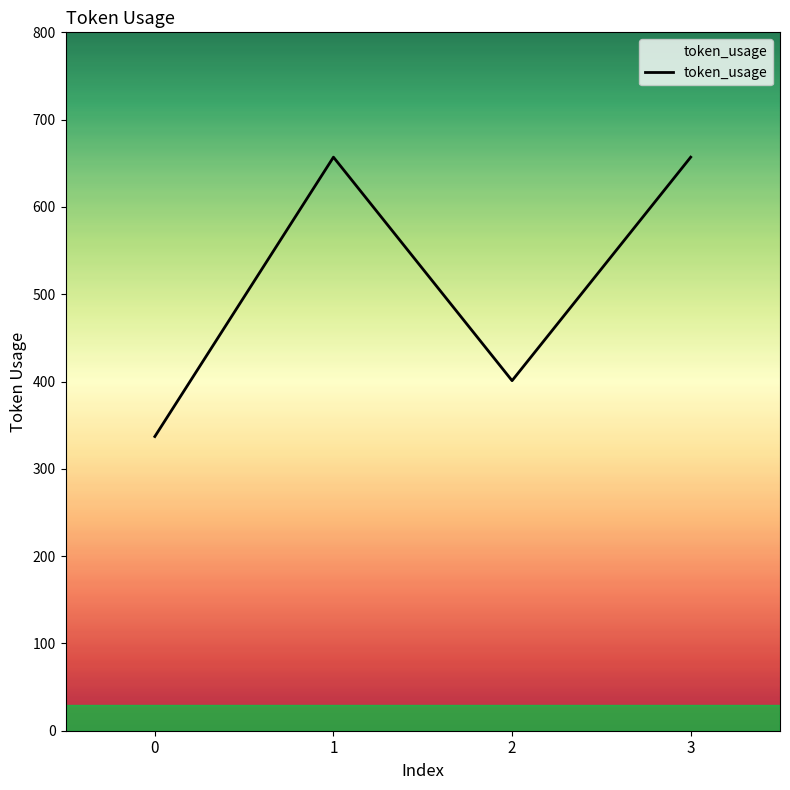

Where is the first local minimum?

2